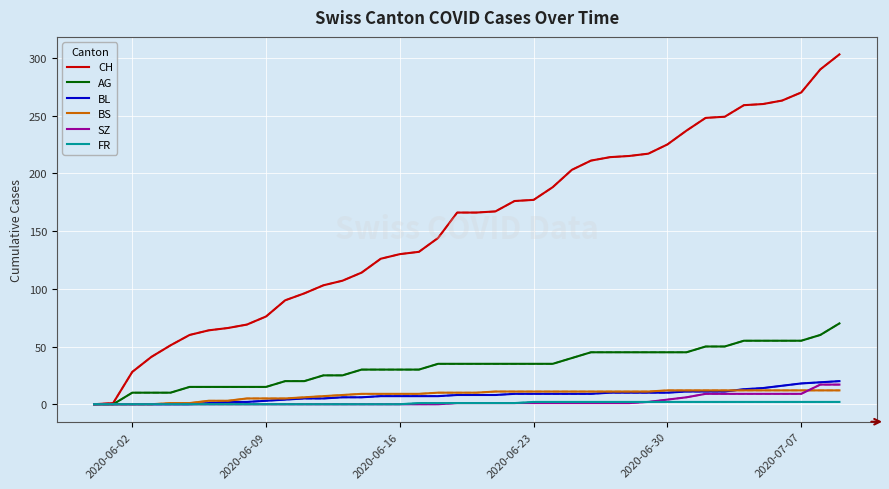

How many categories are shown in the chart?

40